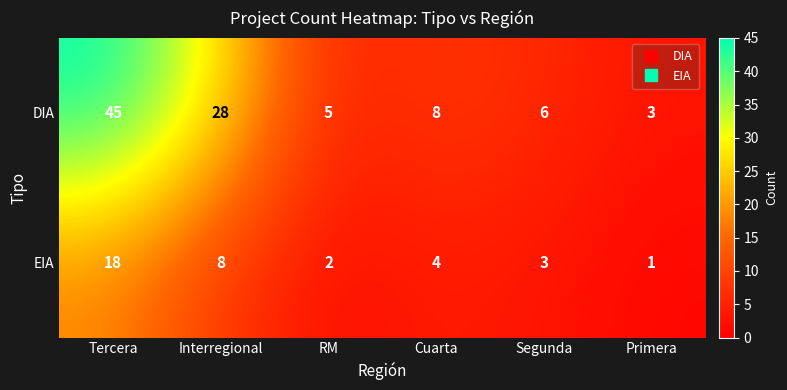

Reading left to right, extract all data points from this chart.

DIA: 45	28	5	8	6	3
EIA: 18	8	2	4	3	1